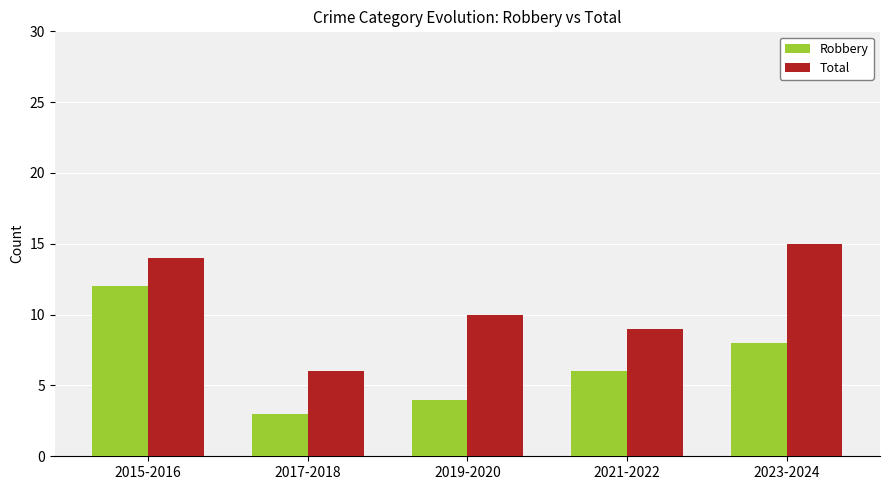

Rank the series at 2015-2016 from highest to lowest value.

Total, Robbery